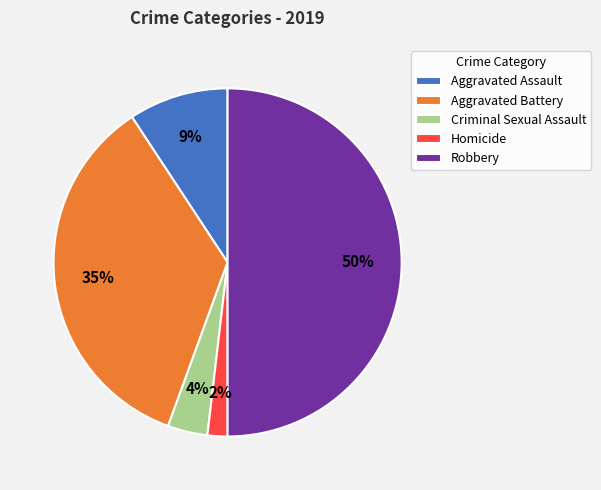

How many segments does this pie chart have?

5